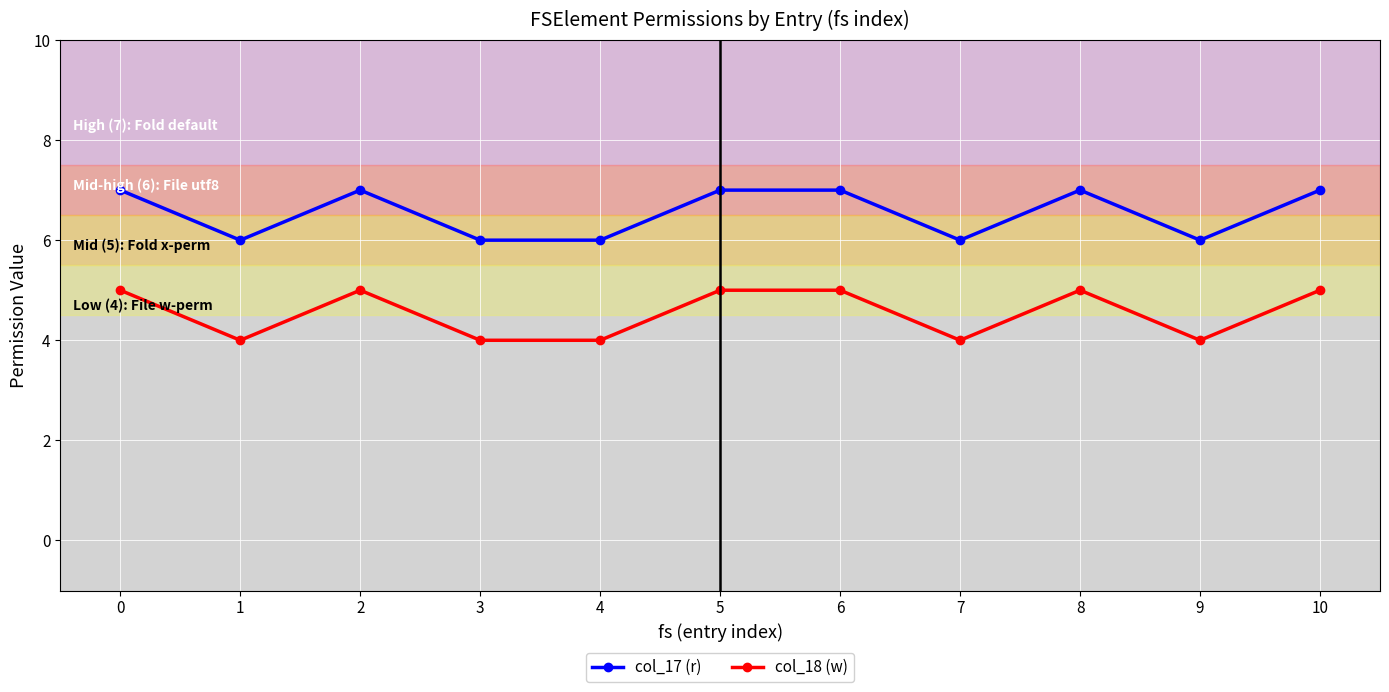

What is the maximum value shown in the chart?

7